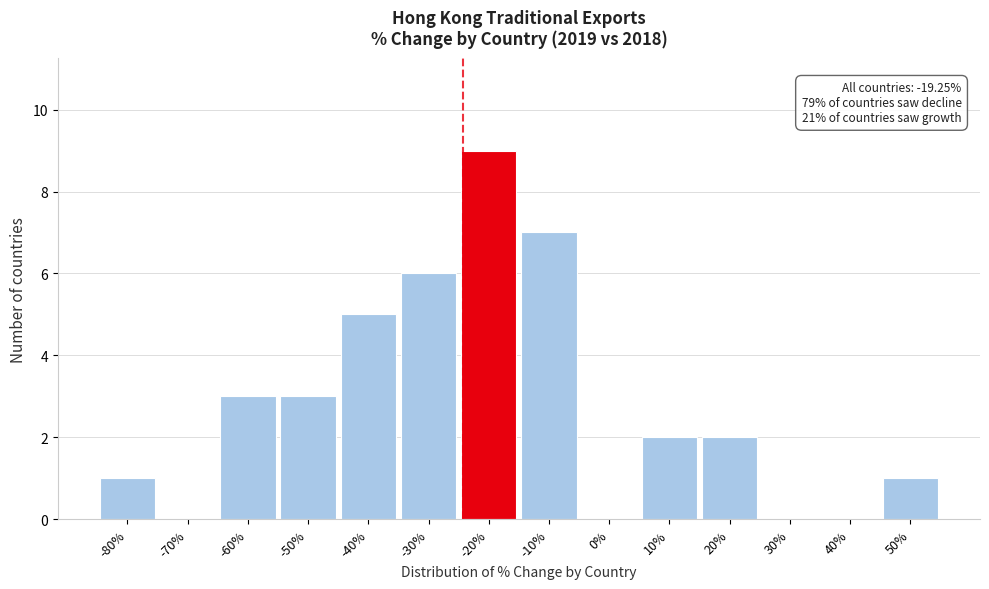

Reading left to right, extract all data points from this chart.

-80%=1	-70%=0	-60%=3	-50%=3	-40%=5	-30%=6	-20%=9	-10%=7	0%=0	10%=2	20%=2	30%=0	40%=0	50%=1